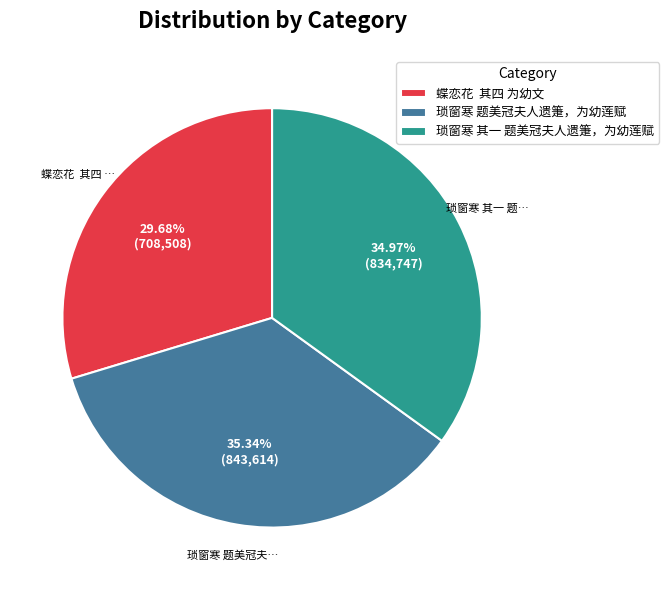

Which has a higher value, 蝶恋花 其四 为幼文 or 琐窗寒 题美冠夫人遗箑，为幼莲赋?

琐窗寒 题美冠夫人遗箑，为幼莲赋